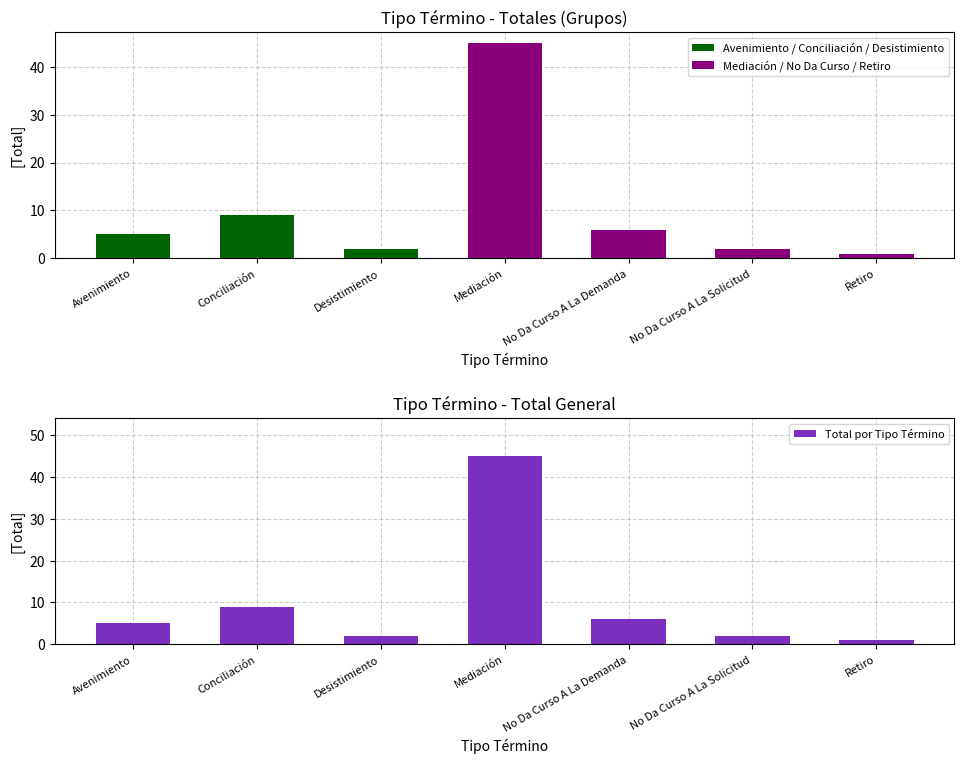

What are all the series names shown in the legend?

Avenimiento / Conciliación / Desistimiento, Mediación / No Da Curso / Retiro, Total por Tipo Término